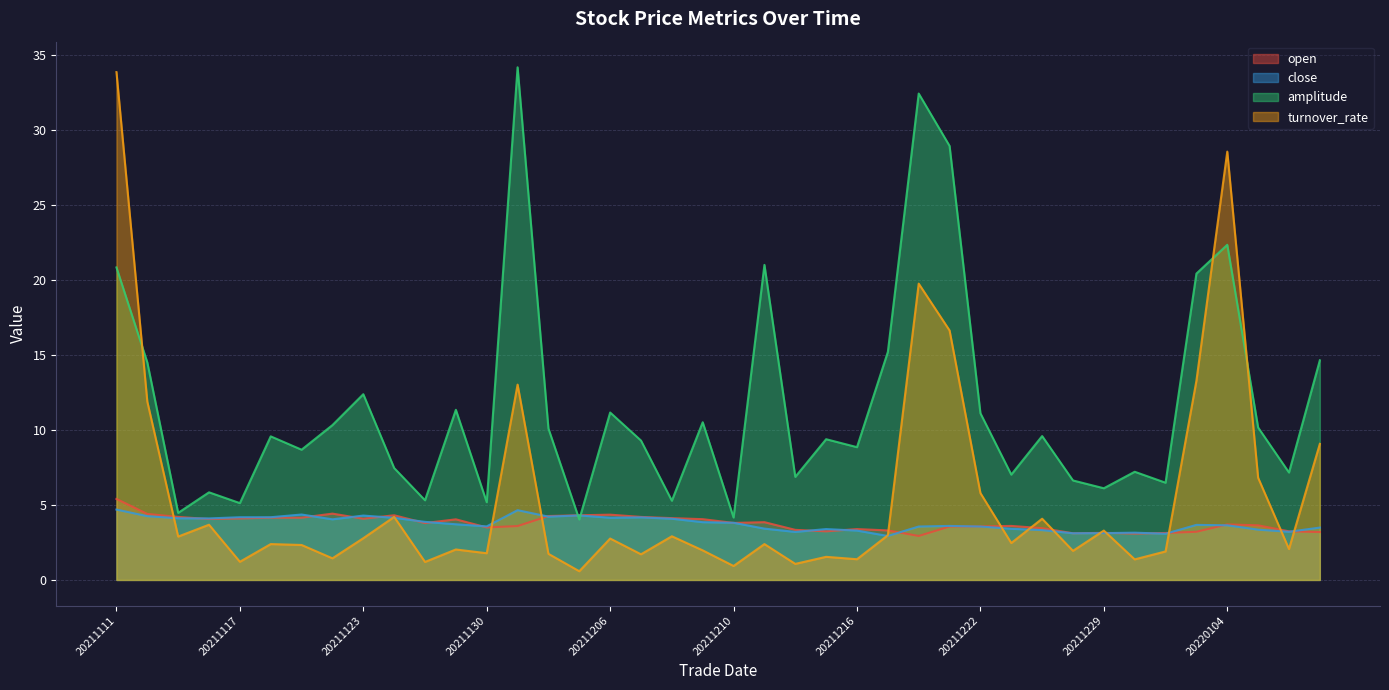

At which category does the chart reach its minimum across all series?

20211203